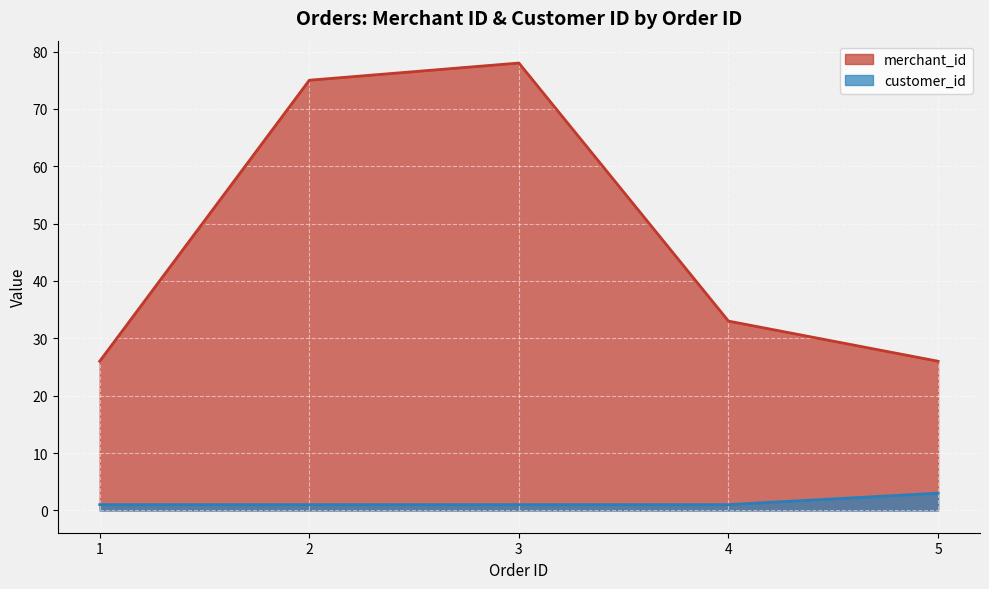

What is the sum of the merchant_id values at 1 and 4?

59